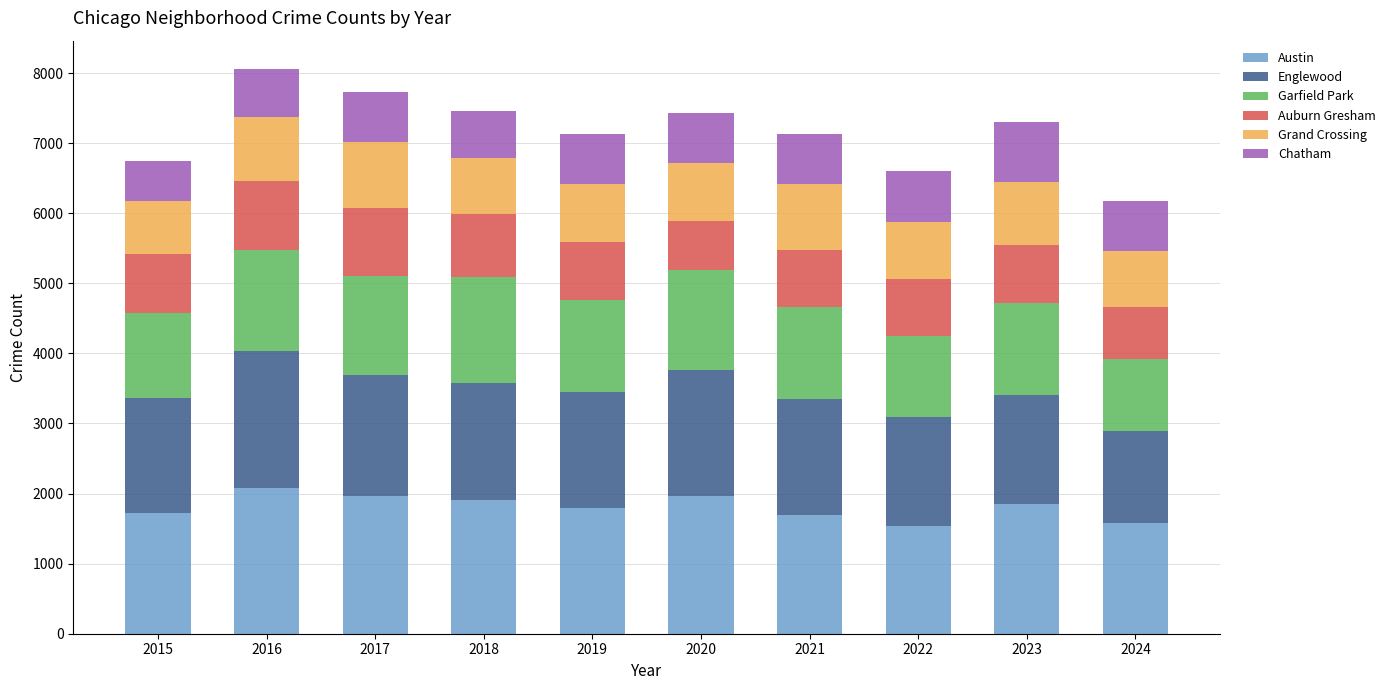

What are all the series names shown in the legend?

Austin, Englewood, Garfield Park, Auburn Gresham, Grand Crossing, Chatham